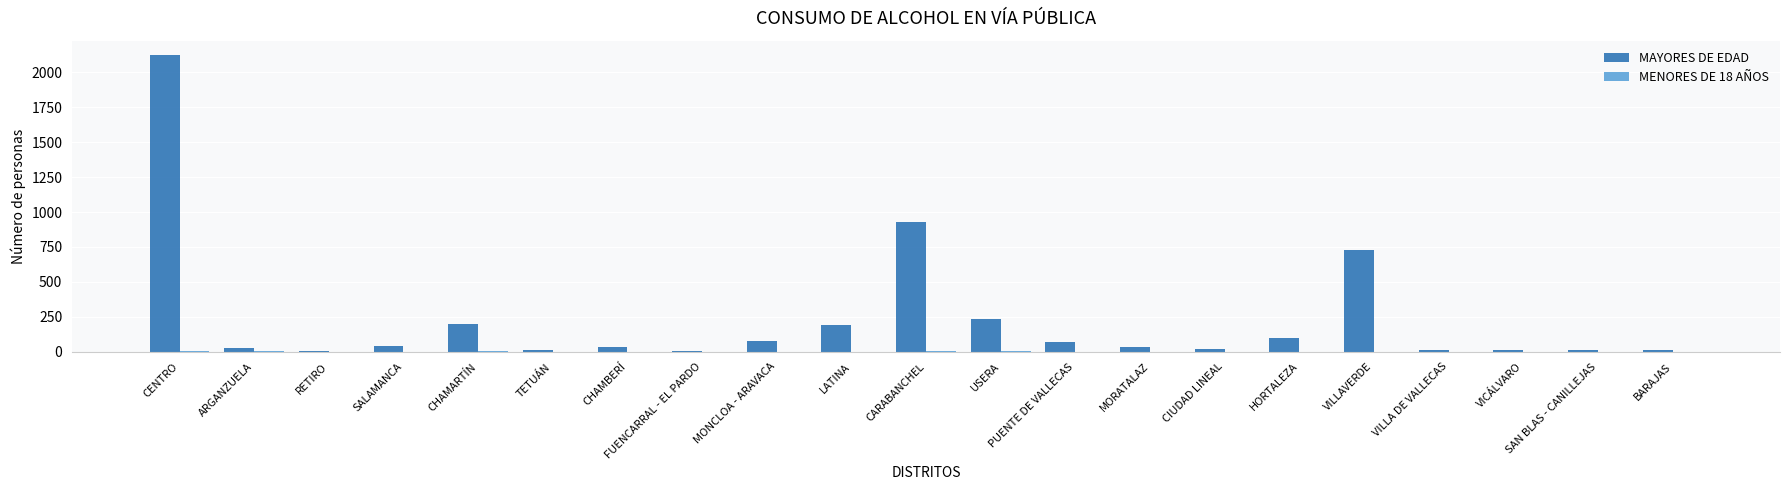

Where is MAYORES DE EDAD nearest to the value 1063?

CARABANCHEL